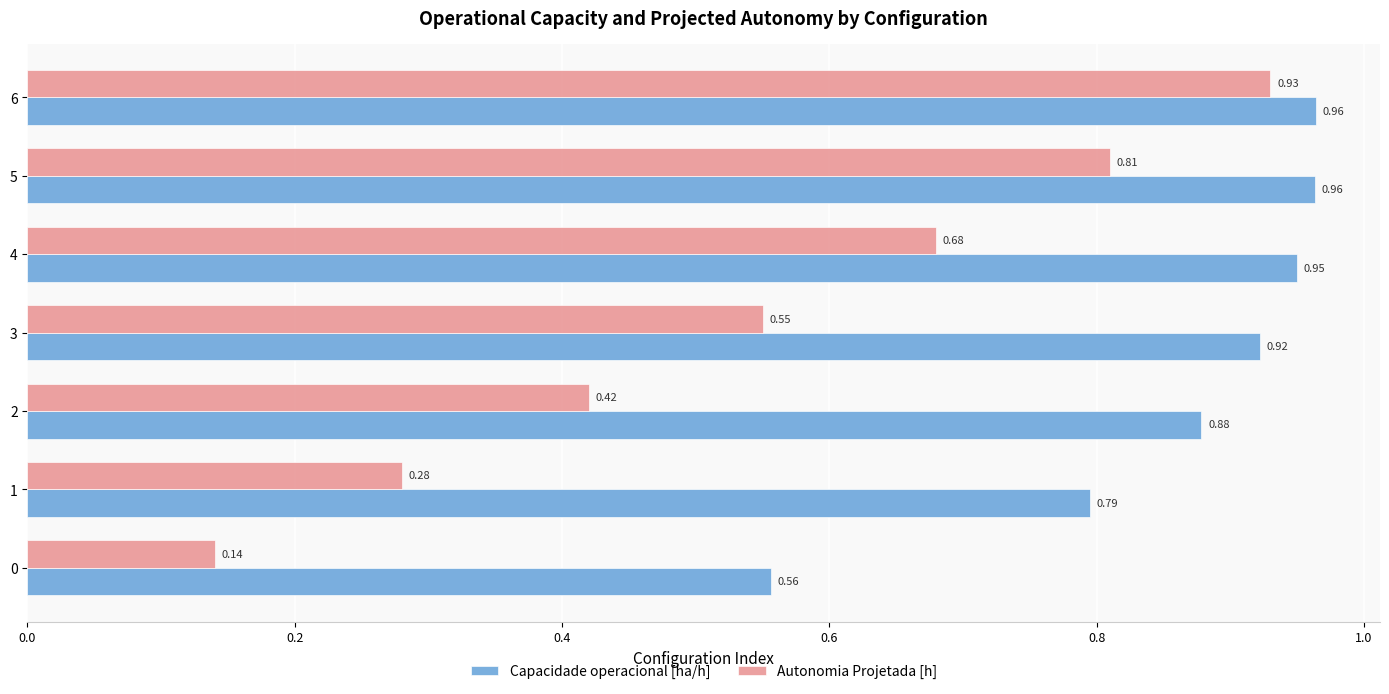

Which series changed the most between 0 and 3?

Autonomia Projetada [h]